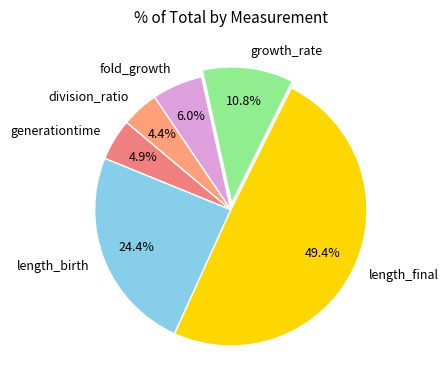

What percentage is the length_final slice, to the nearest percent?

49%